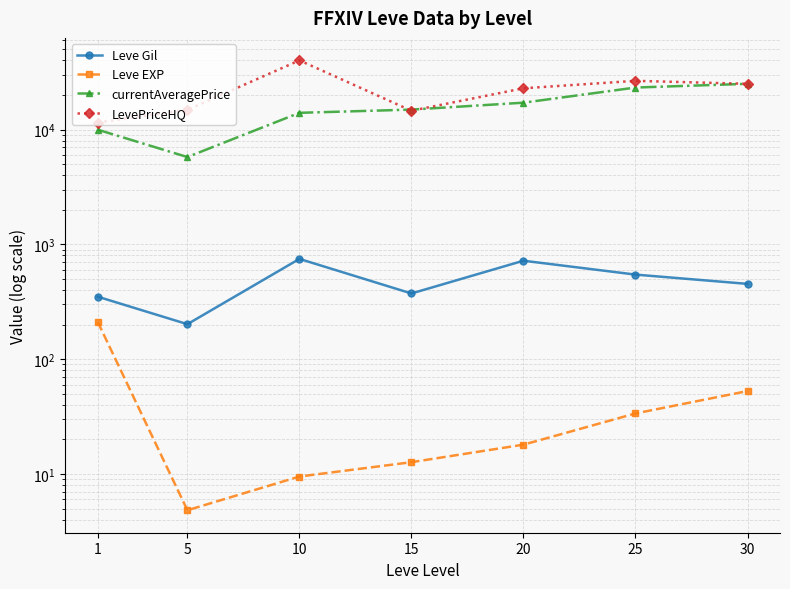

The value of currentAveragePrice at 30 is 42498.4. True or false?

False